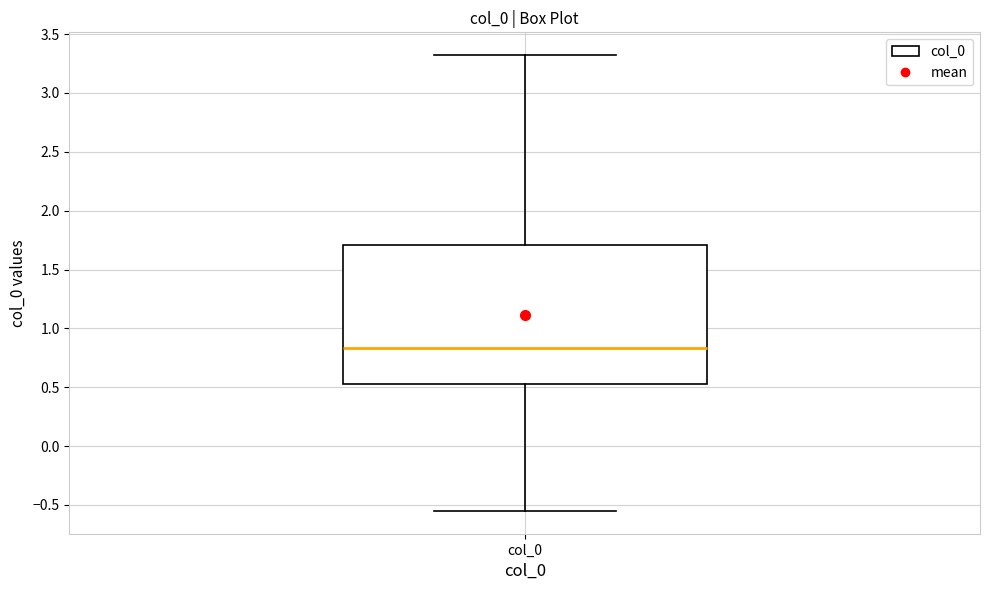

Transcribe this box plot: give where the median line is, the range the box spans, and where the two whiskers end, as read against the y-axis. The values are not printed on the chart, so give them approximately, as read against the axis.

median 0.85, box 0.50 to 1.70, whiskers -0.55 to 3.30